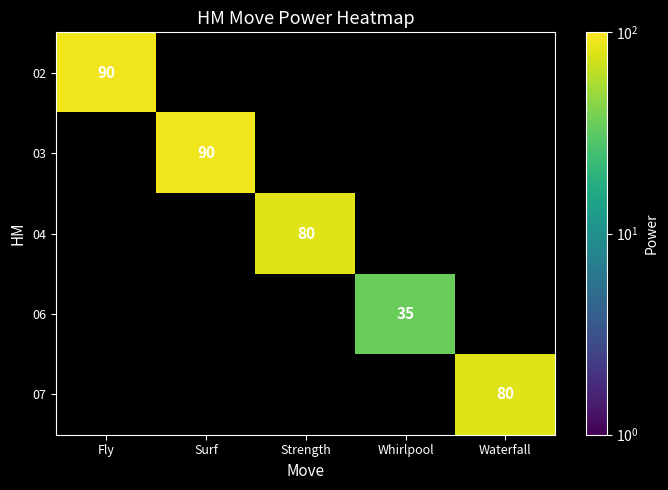

Rank the series at Fly from lowest to highest value.

02, 03, 04, 06, 07